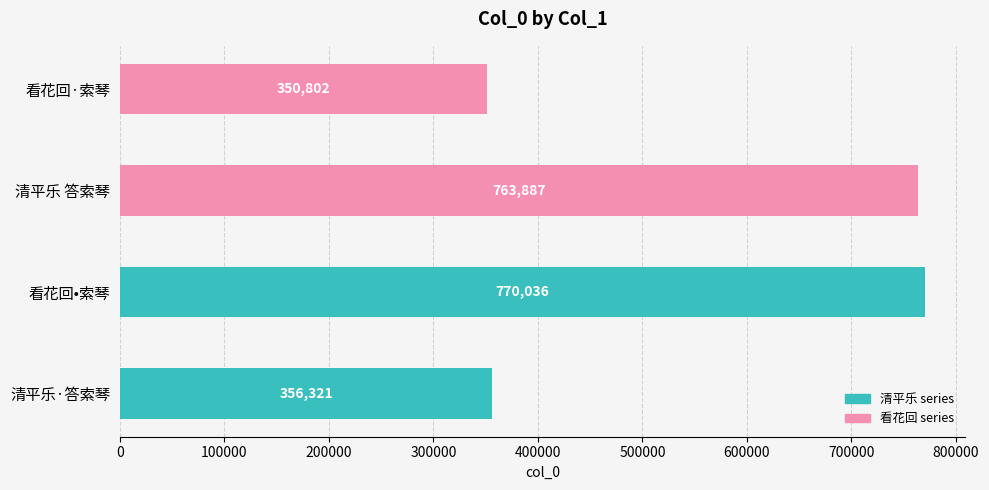

What is the change in value from 清平乐·答索琴 to 清平乐 答索琴?

+407566